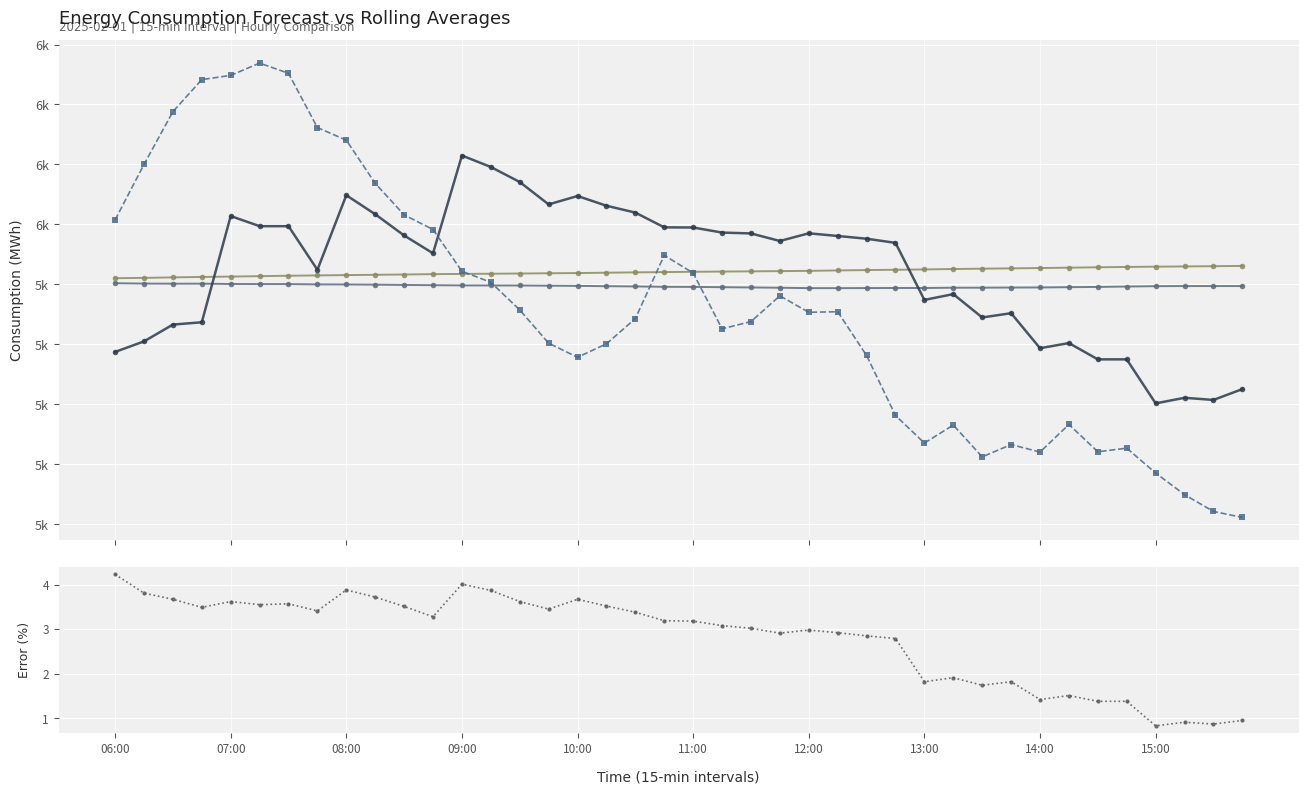

True or false: pct_error has a value of 5.3 at 12:00.

False